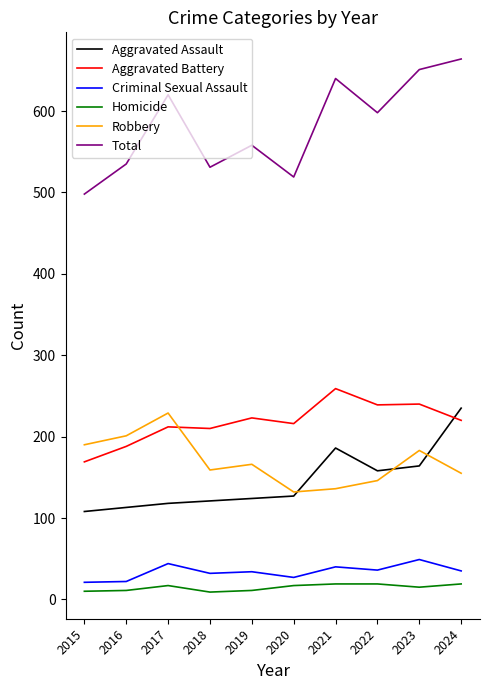

What is the total value across all series at 2024?

1328